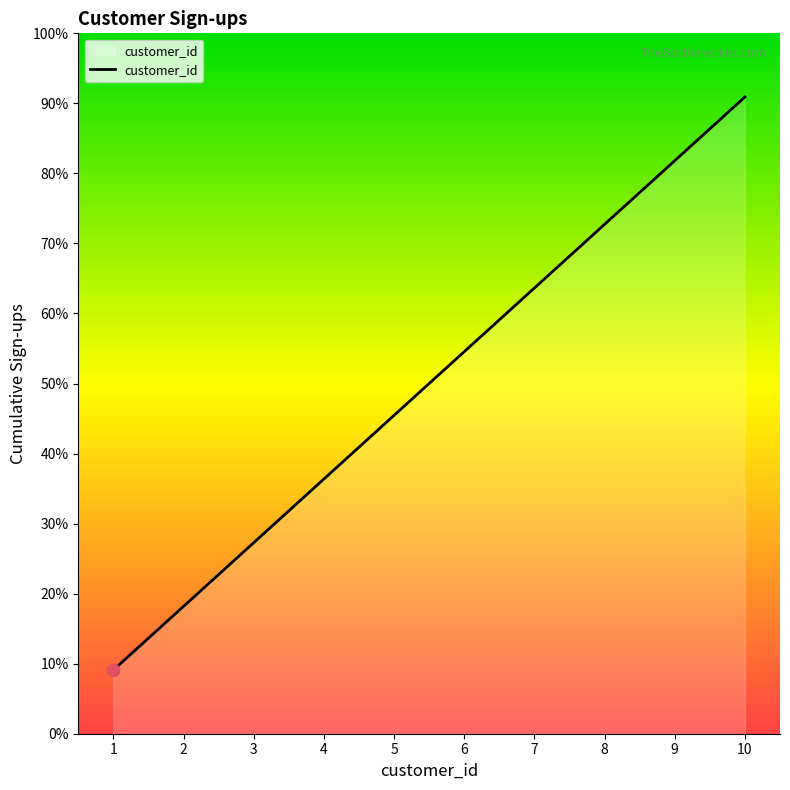

Is this an area chart (filled region under the line)?

Yes